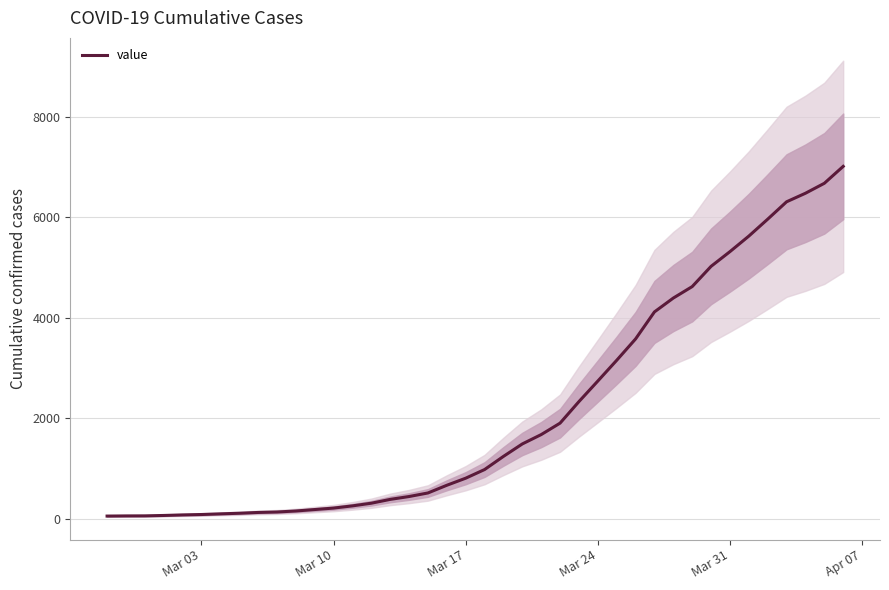

What is the highest value of the value series?

7012